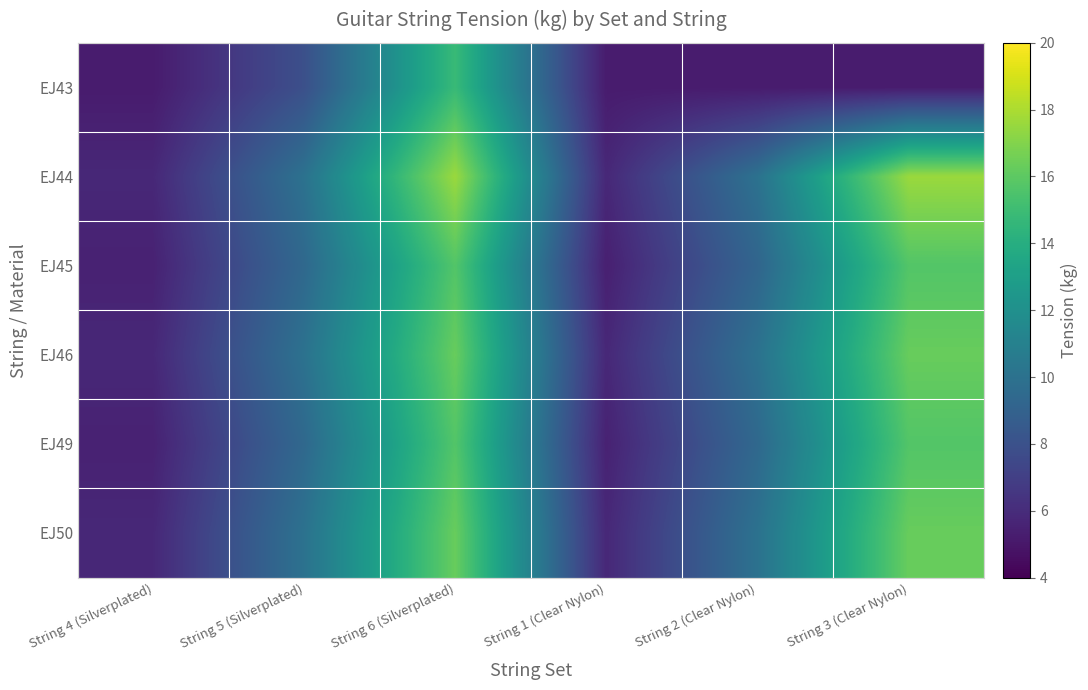

What is the total value across all series at String 2 (Clear Nylon)?

53.8